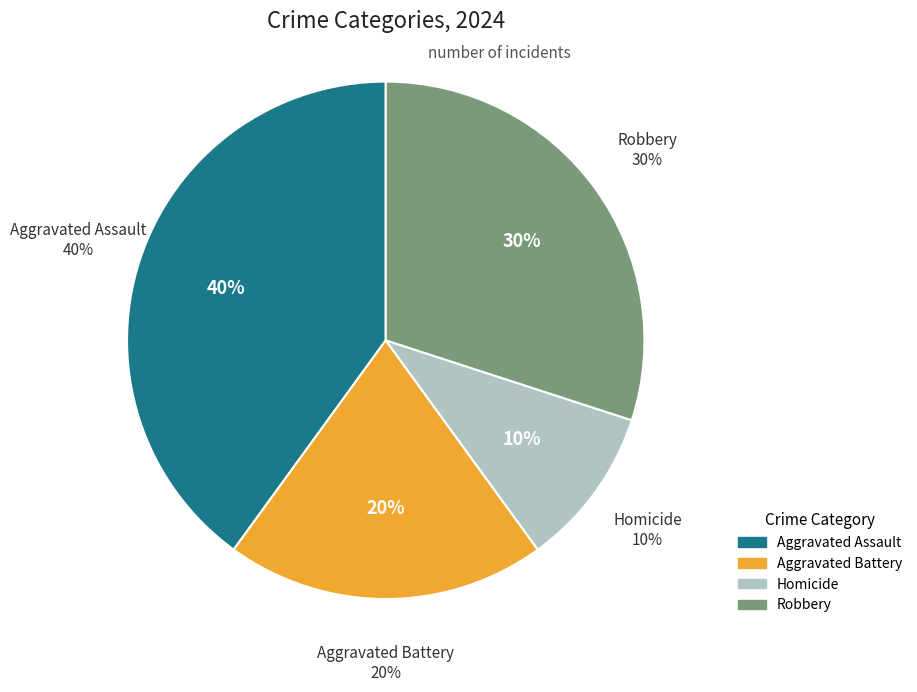

To the nearest percent, what percentage of the pie is Robbery?

30%